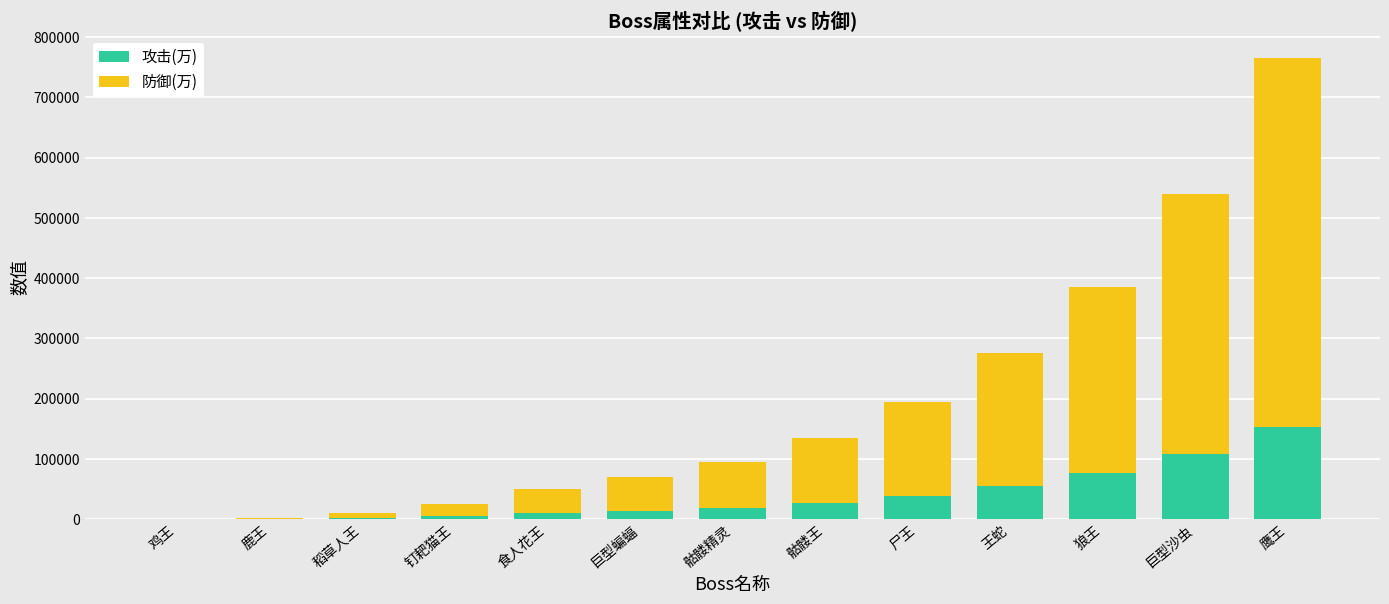

The 攻击(万) series shows 108000 at 巨型沙虫. True or false?

True